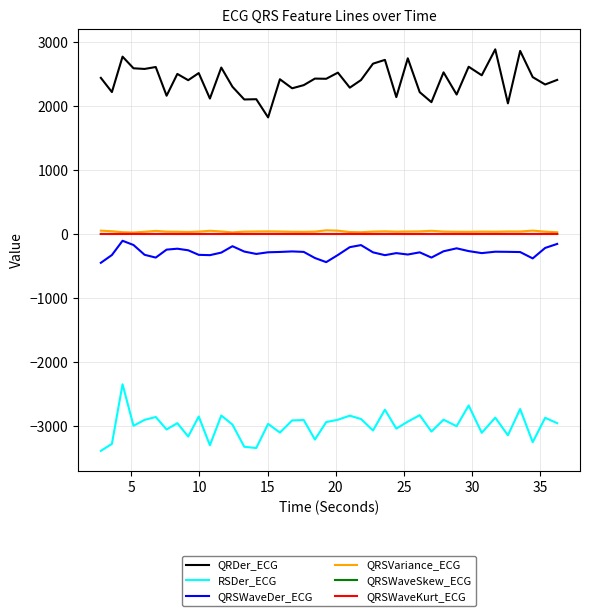

What is the highest value of the RSDer_ECG series?

-2347.6